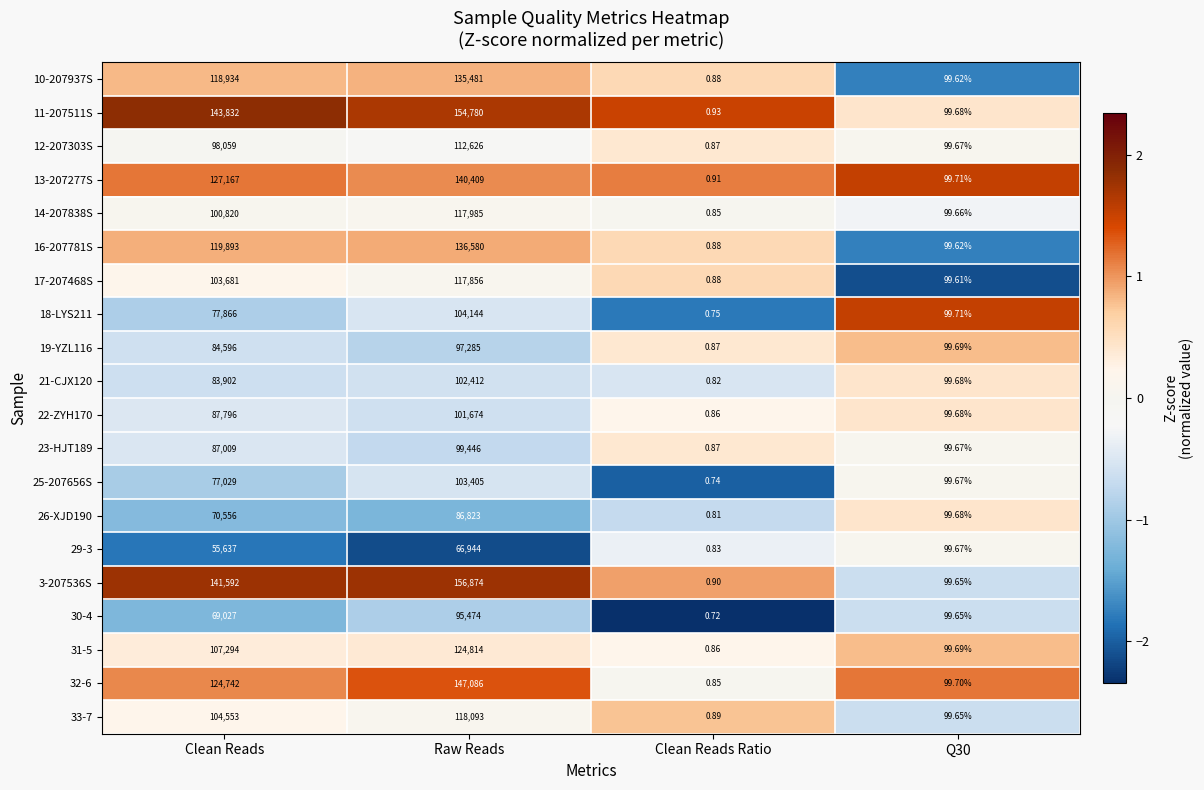

Which category has the highest value across all series?

Raw Reads